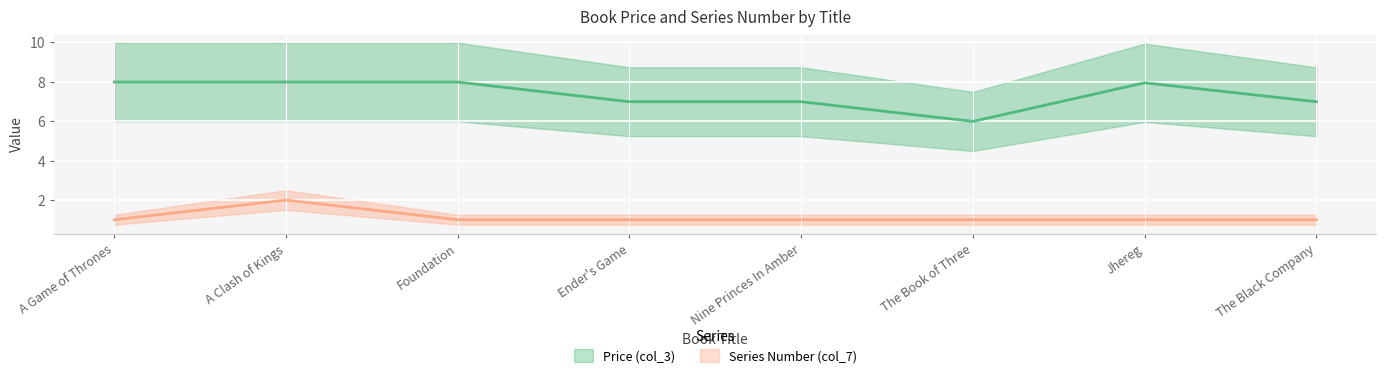

True or false: Price (col_3) and Series Number (col_7) cross at least once.

False